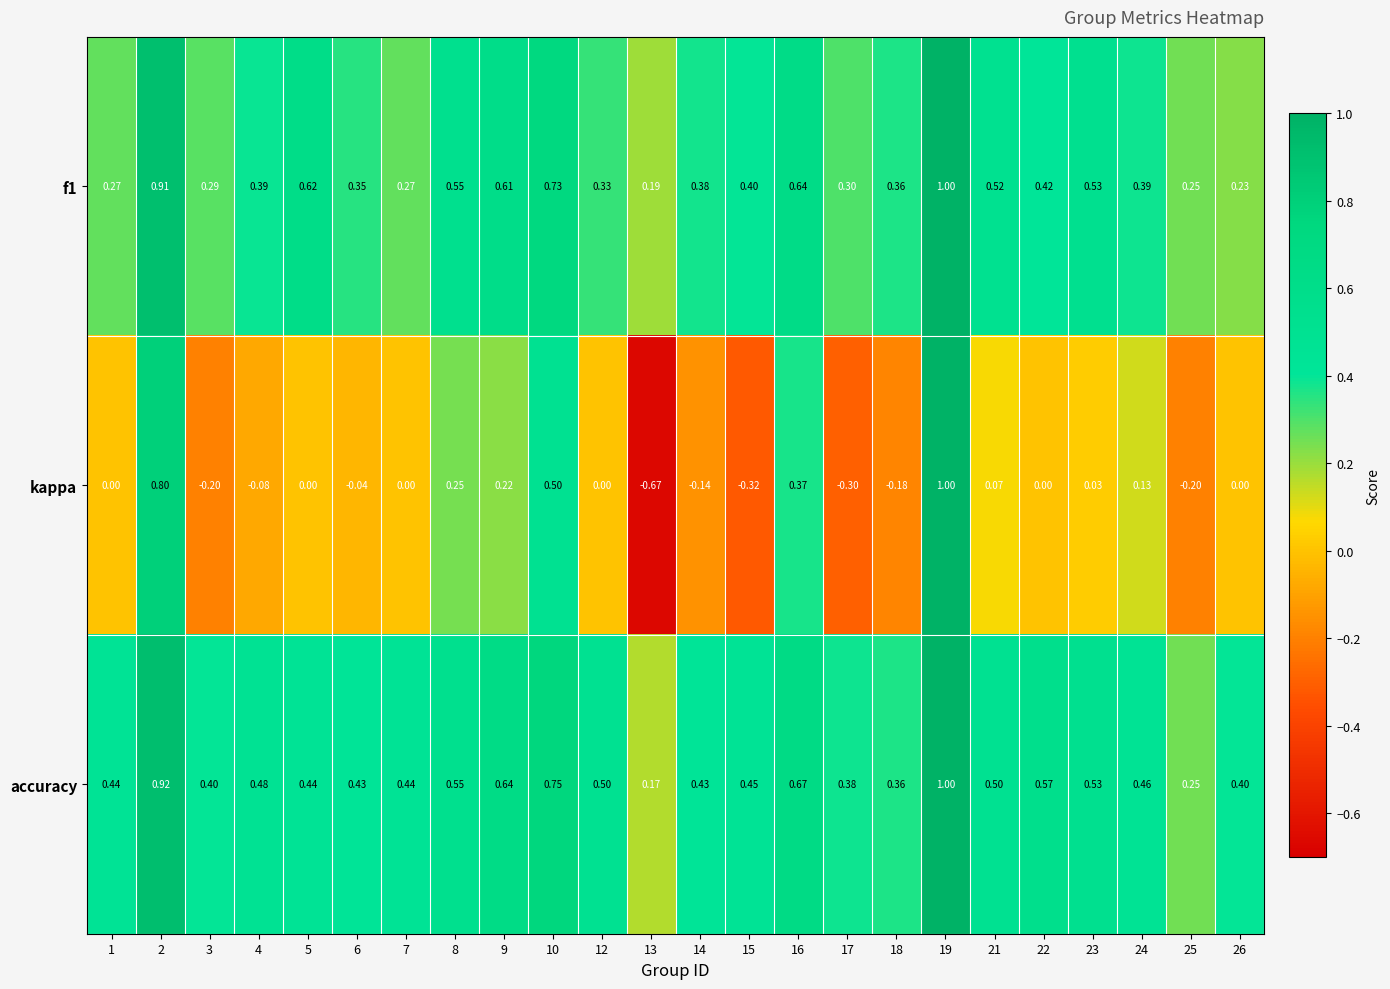

Which series has the largest total across all categories?

accuracy